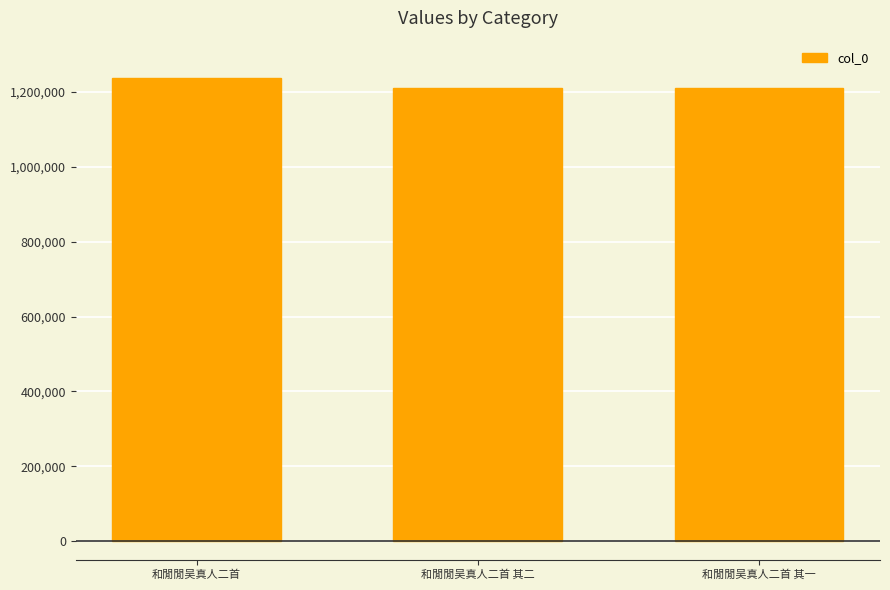

What is the smallest value displayed?

1211959